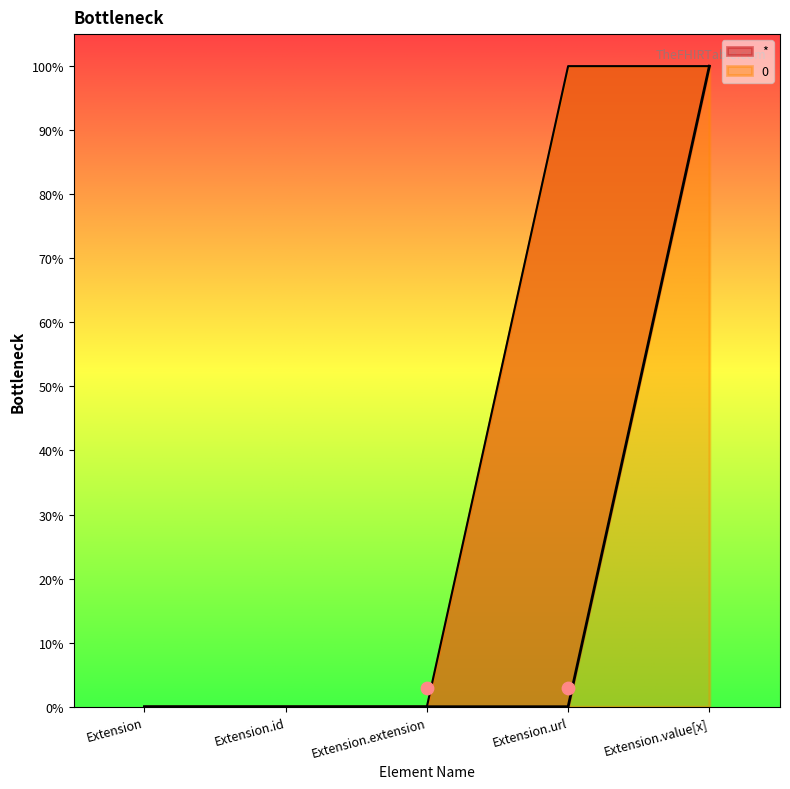

Which series reaches the minimum Y coordinate?

*